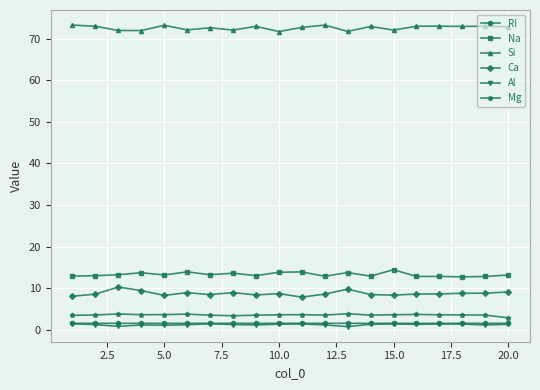

What is the value of the Mg point at the 9th from the left?

3.5